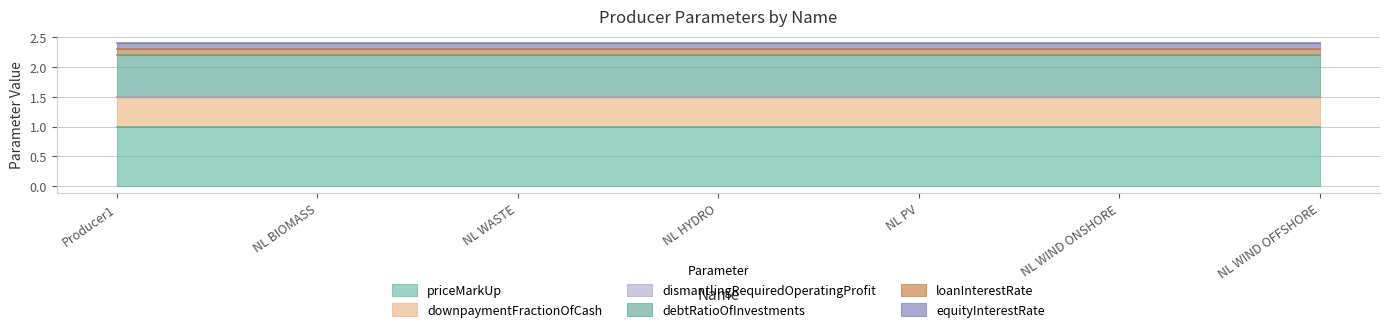

What are all the series names shown in the legend?

priceMarkUp, downpaymentFractionOfCash, dismantlingRequiredOperatingProfit, debtRatioOfInvestments, loanInterestRate, equityInterestRate